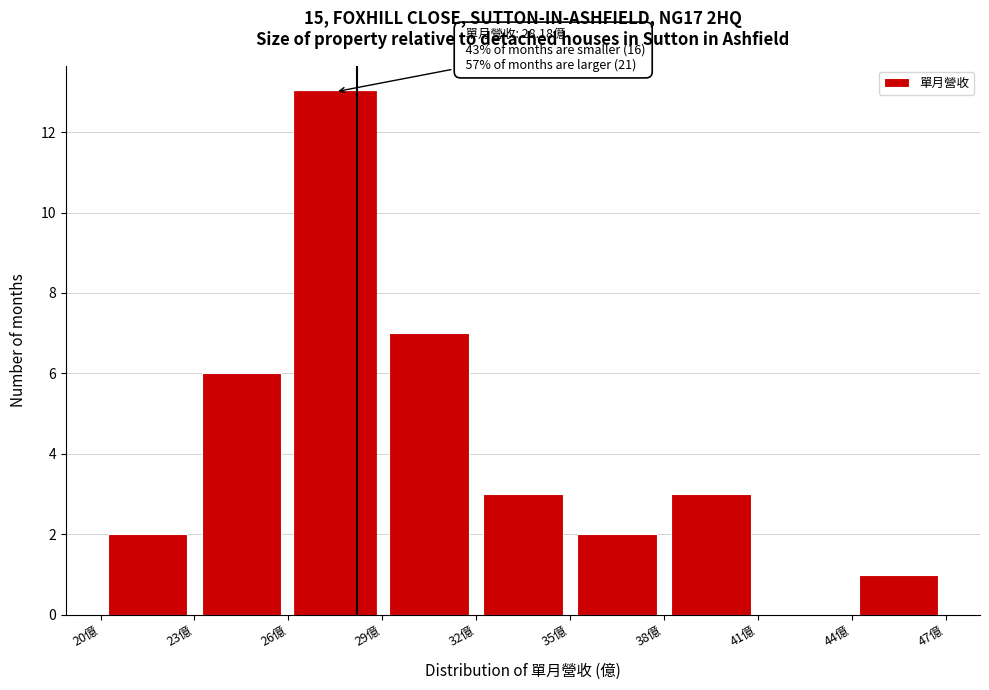

Which range on the x-axis has the tallest bar?

26 to 29